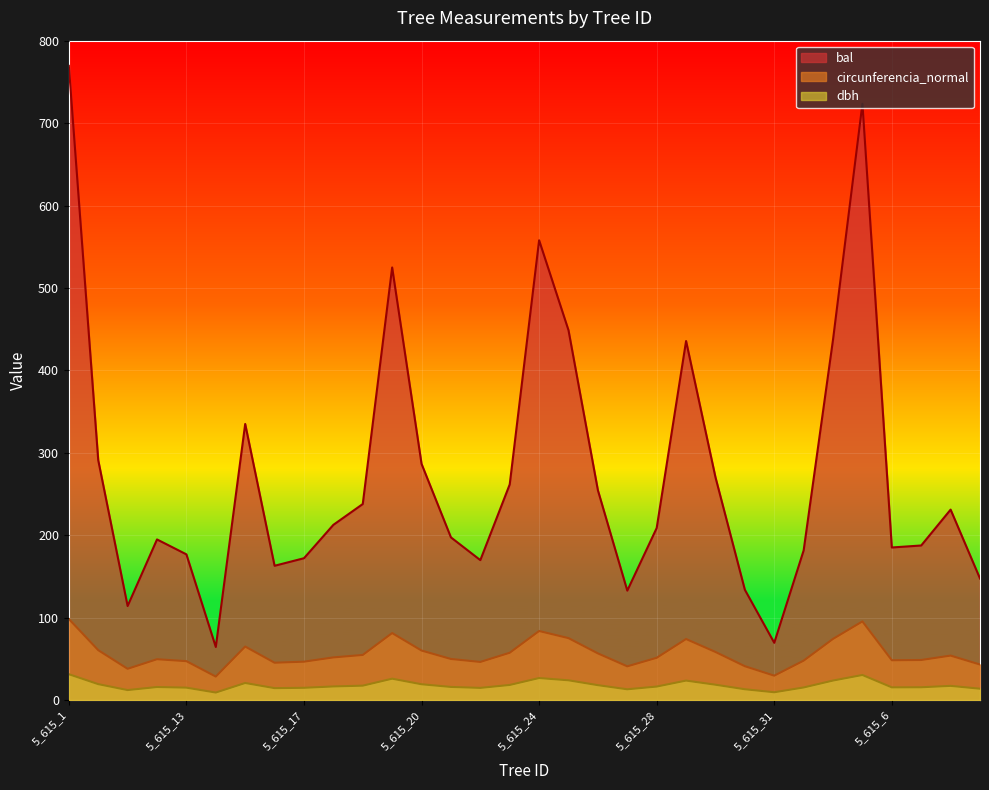

List the series in order of their peak value, highest first.

bal, circunferencia_normal, dbh